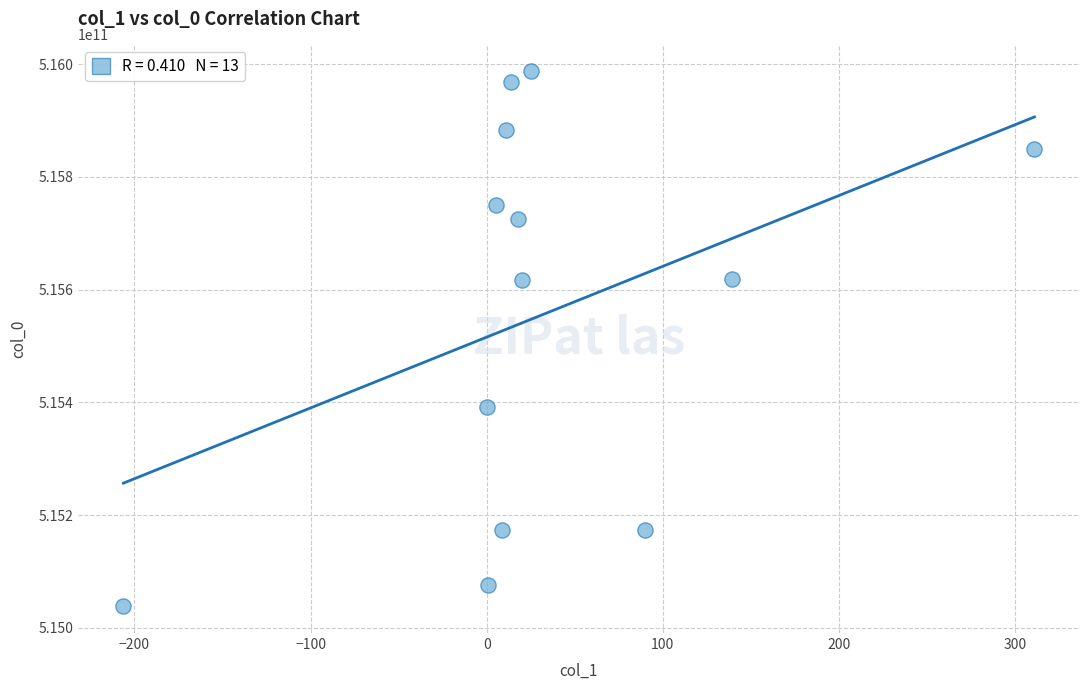

What is the range of X values (max minus min)?

517.3